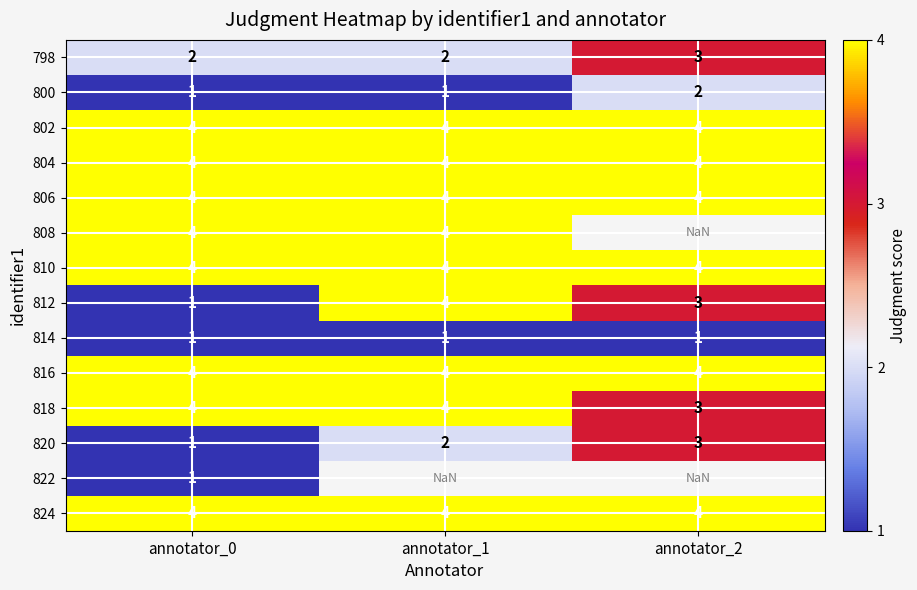

The 800 series shows 0.2 at annotator_0. True or false?

False